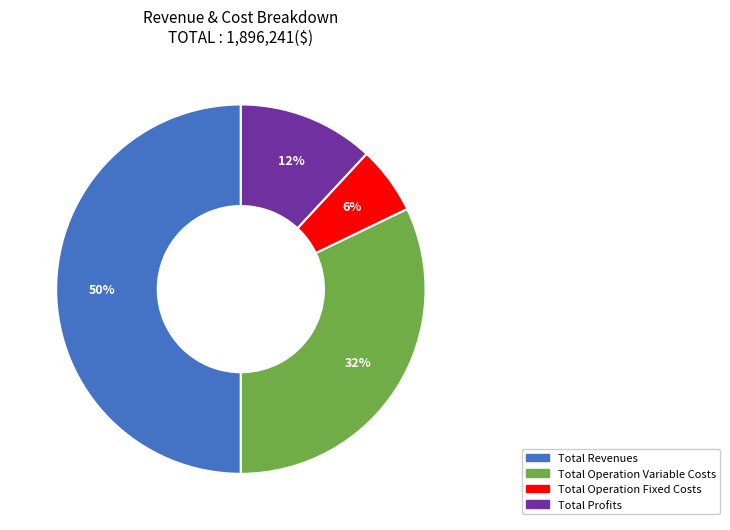

To the nearest percent, what is the average slice percentage?

25%